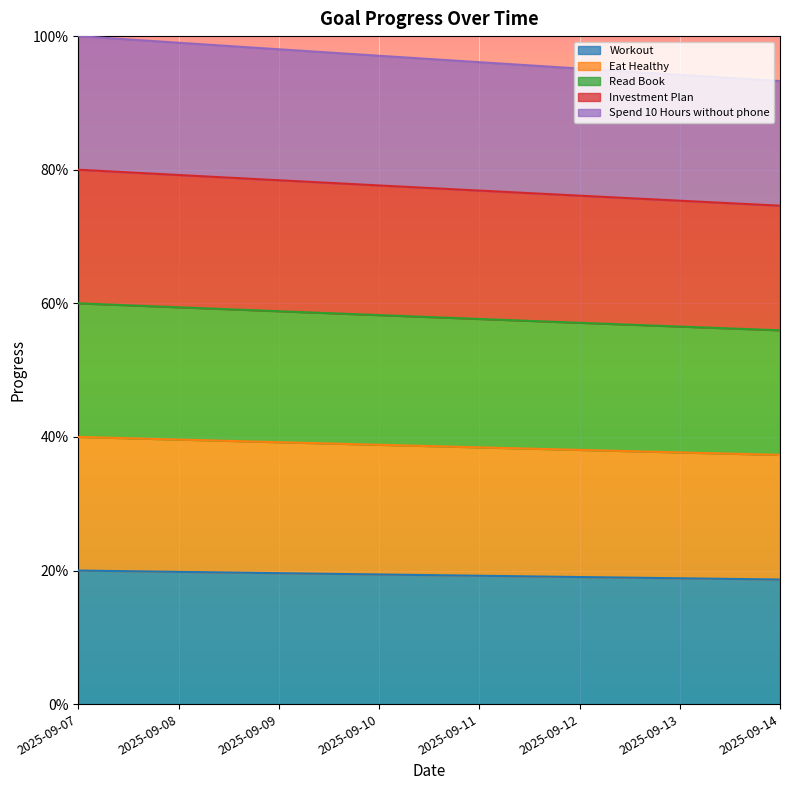

What is the greatest value displayed?

1.0